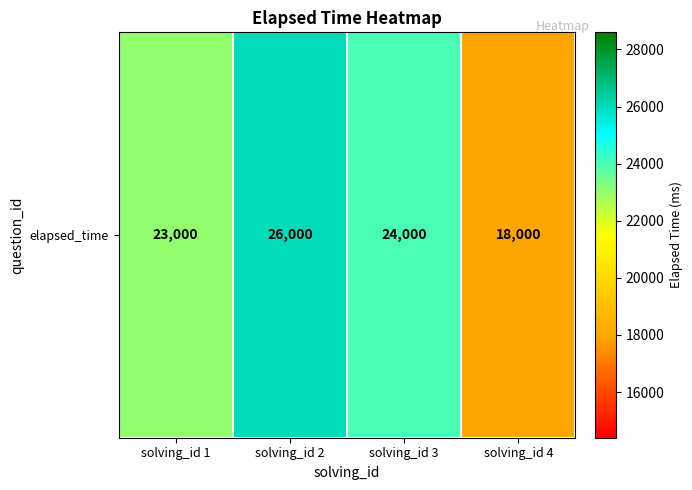

Reading left to right, list all the values displayed in this chart.

solving_id 1=23000	solving_id 2=26000	solving_id 3=24000	solving_id 4=18000